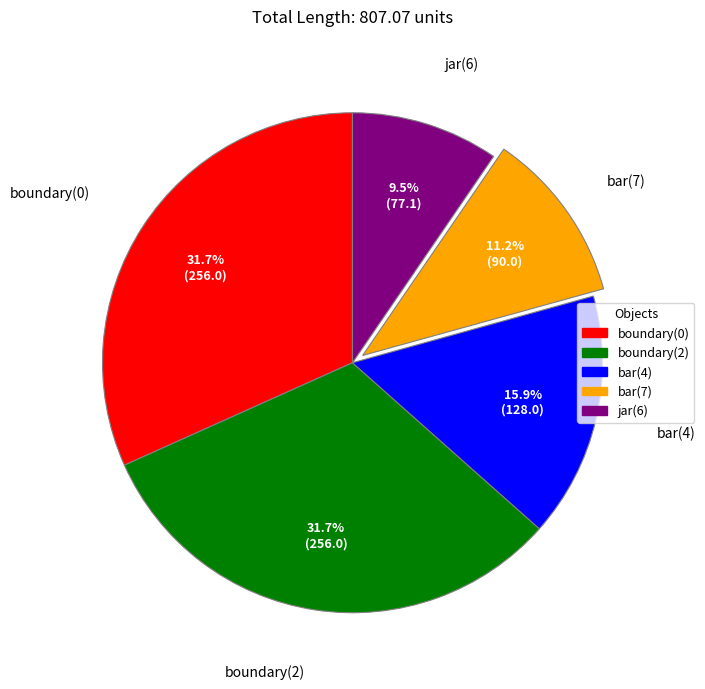

How many slices are in this pie chart?

5